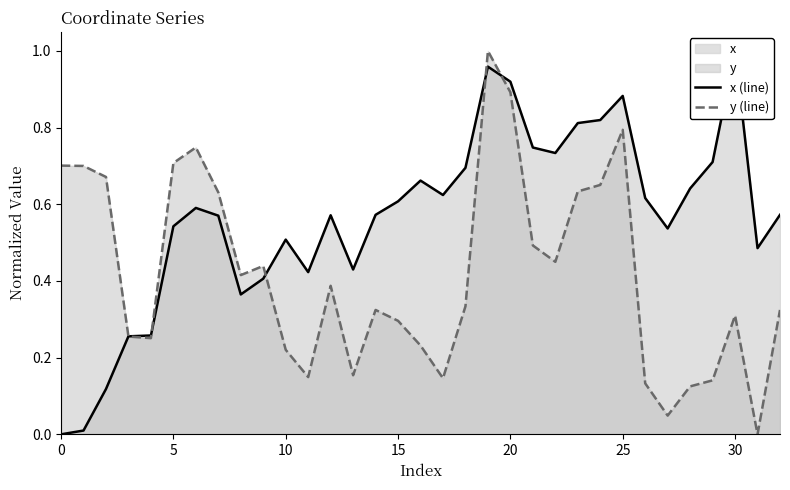

How many data points does each series have?

33